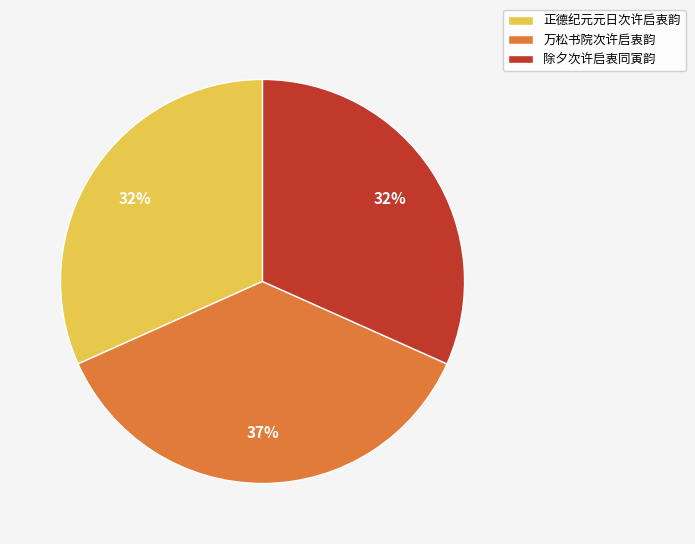

Which slice is the largest?

万松书院次许启衷韵